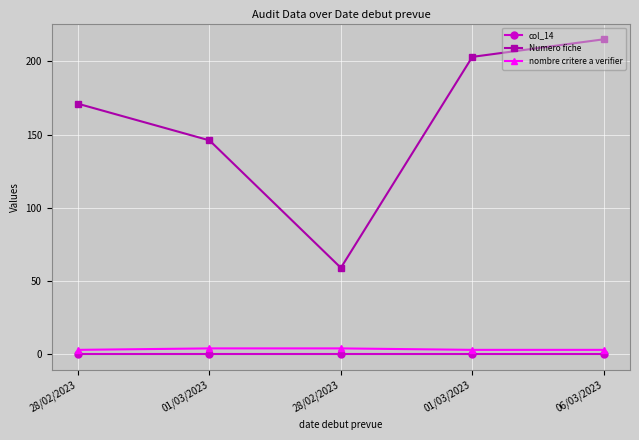

Count the number of categories in the chart.

5